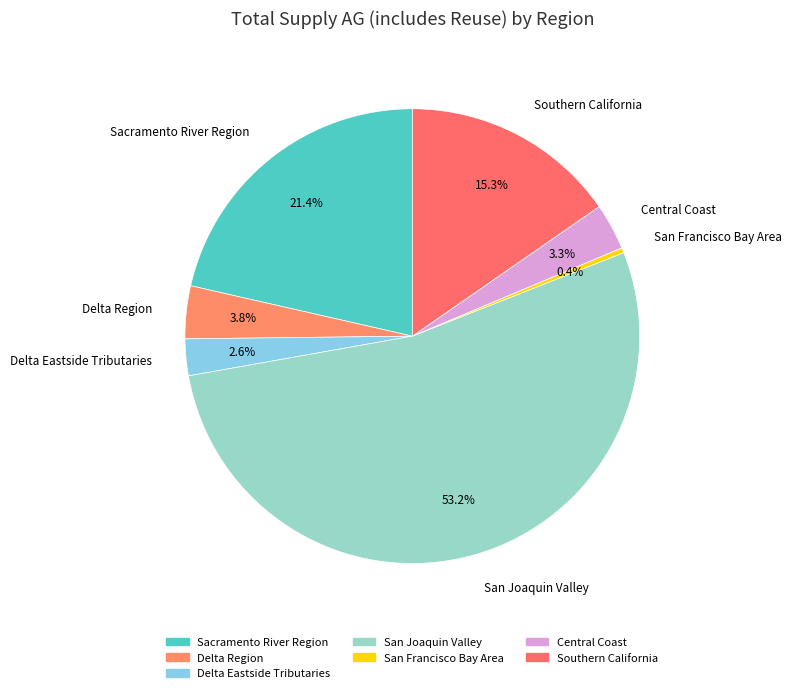

To the nearest percent, what is the difference between the Delta Eastside Tributaries and San Francisco Bay Area slice percentages?

2%